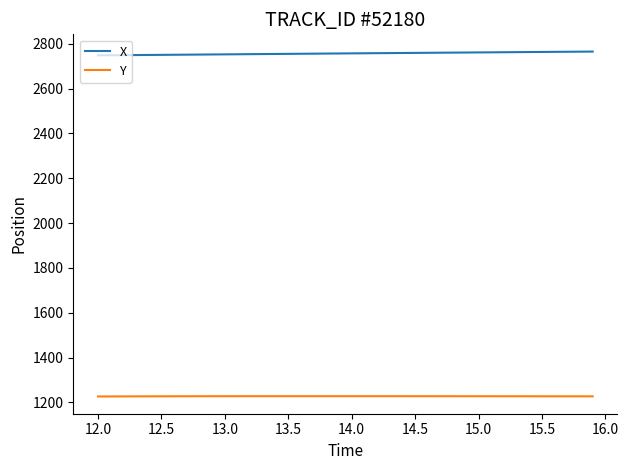

True or false: X and Y intersect in this chart.

False